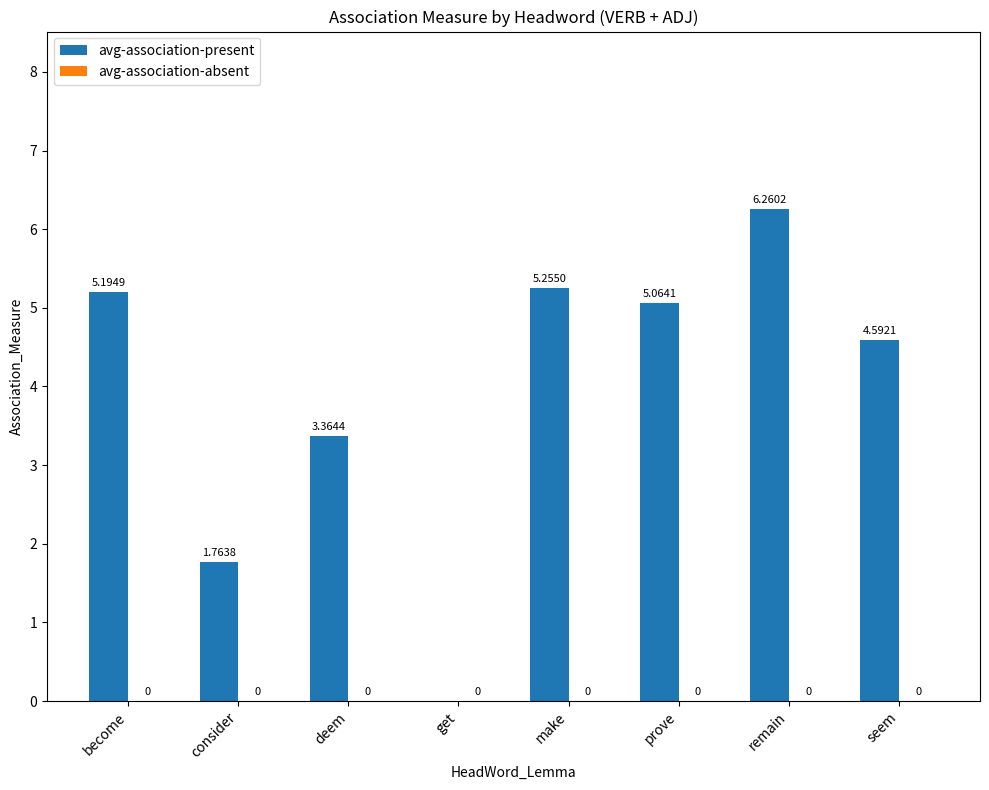

Which category has the highest value across all series?

remain